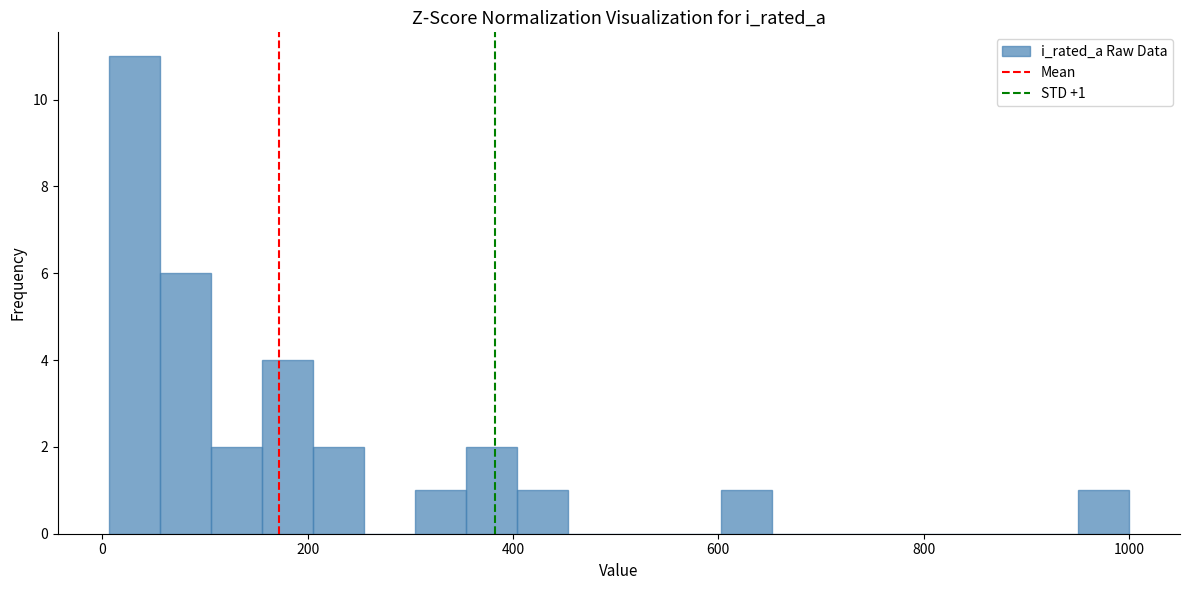

Read against the x-axis, roughly where is the centre of the tallest bar?

40